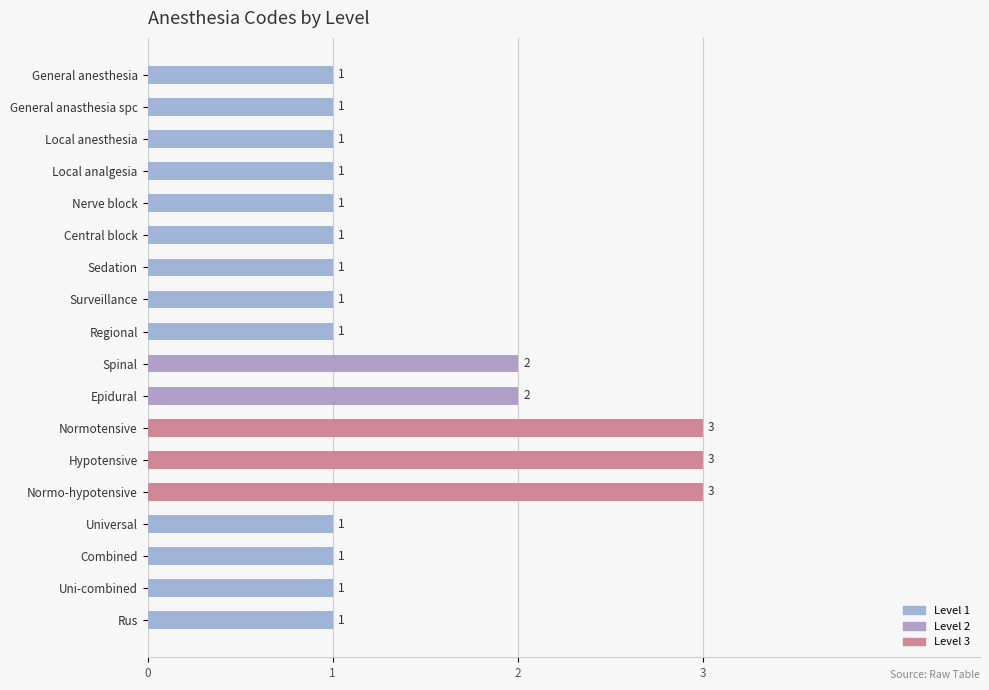

Are the bars horizontal?

Yes